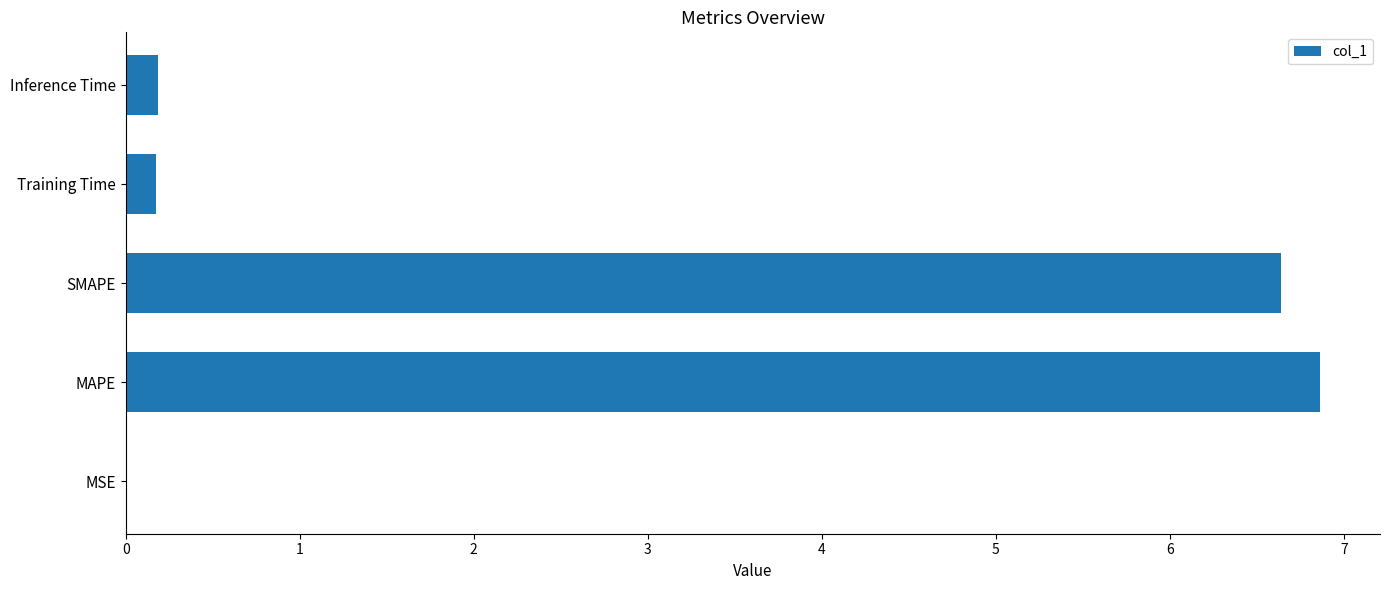

What is the sum of the values at MAPE and SMAPE?

13.5